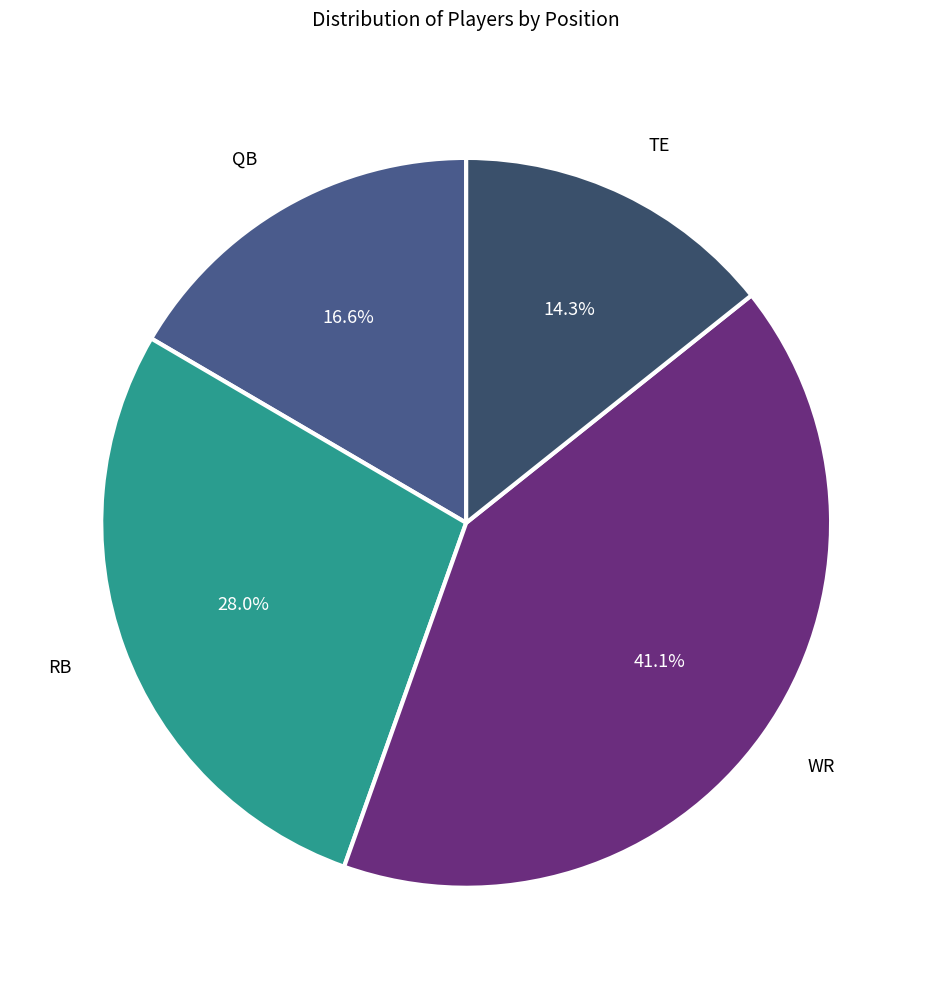

How many segments does this pie chart have?

4